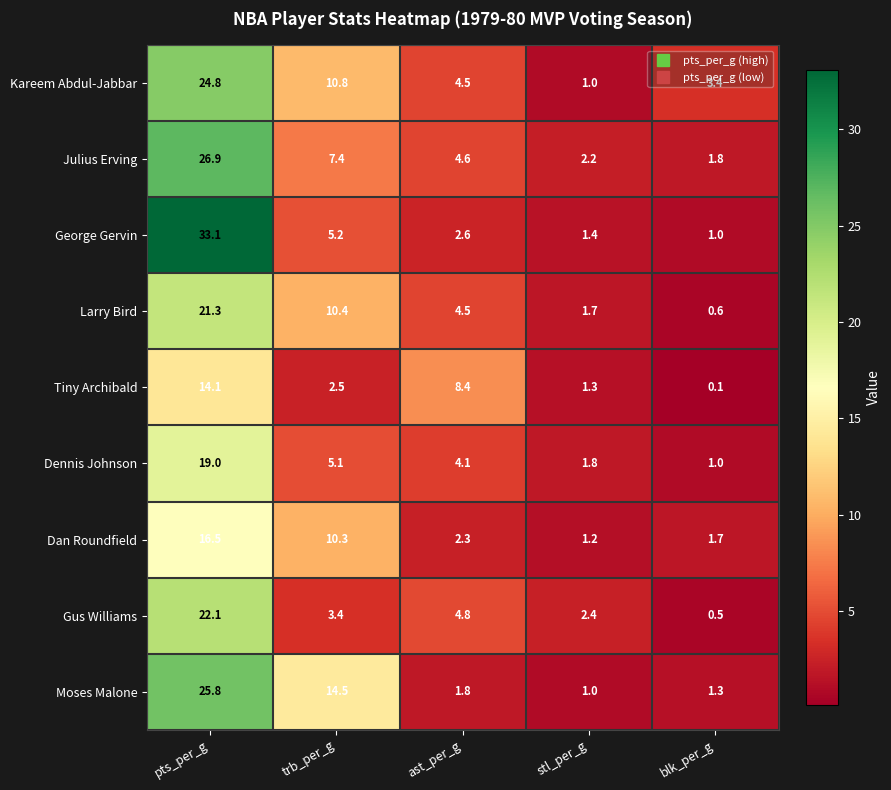

Is the value of George Gervin at blk_per_g greater than the value of Moses Malone at blk_per_g?

No